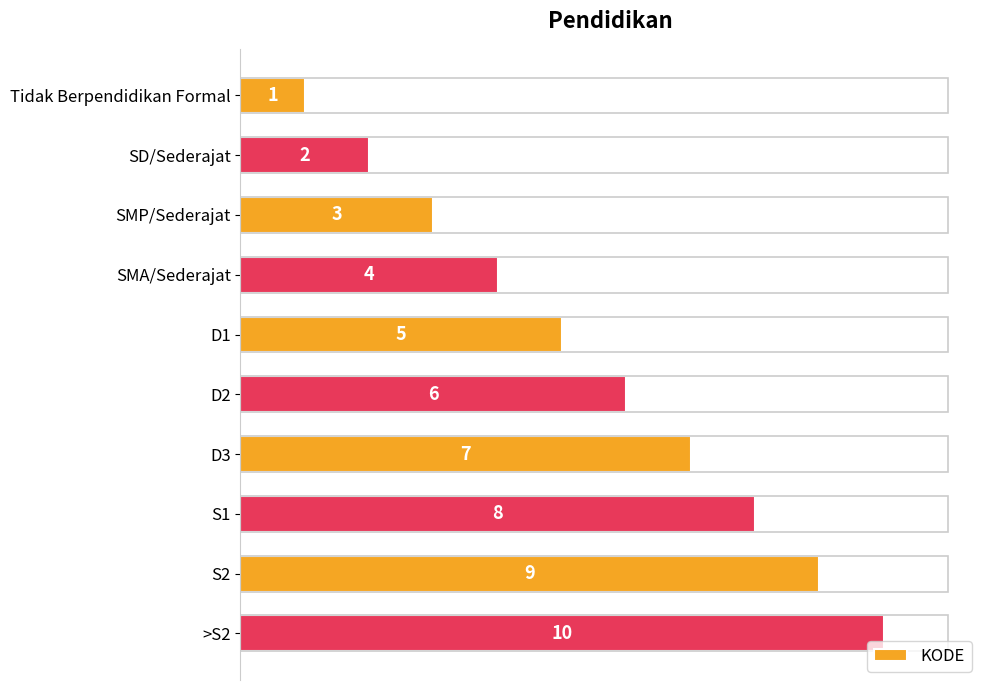

How many categories are shown in the chart?

10